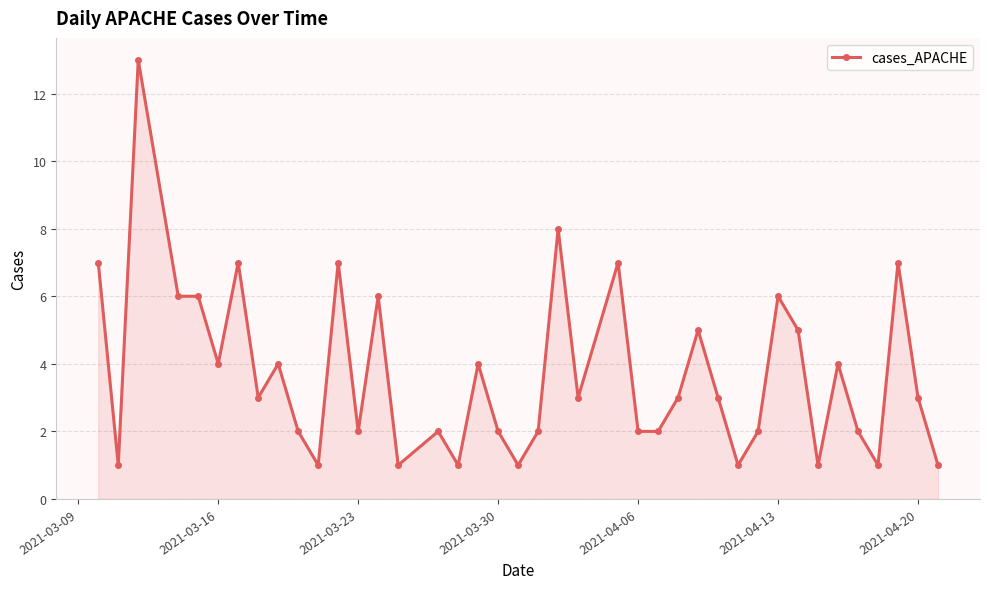

Reading left to right, what are all the values shown in this chart?

7	1	13	6	6	4	7	3	4	2	1	7	2	6	1	2	1	4	2	1	2	8	3	7	2	2	3	5	3	1	2	6	5	1	4	2	1	7	3	1